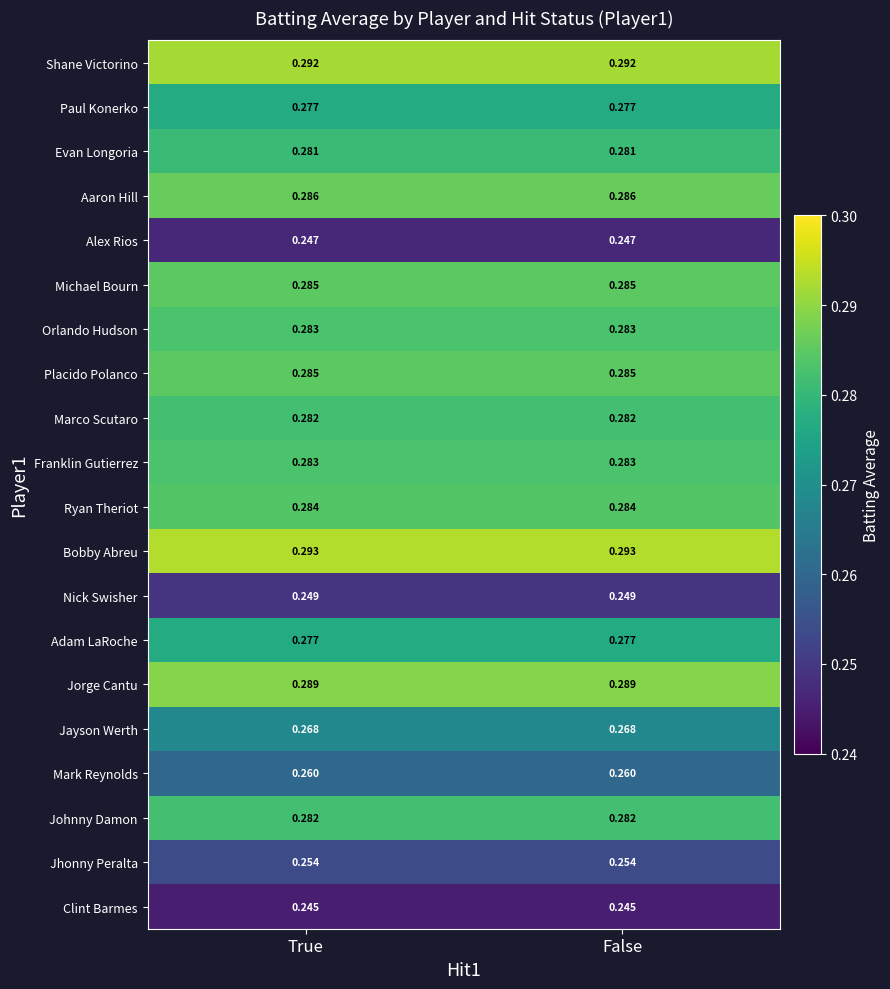

Which series has the largest total across all categories?

Bobby Abreu